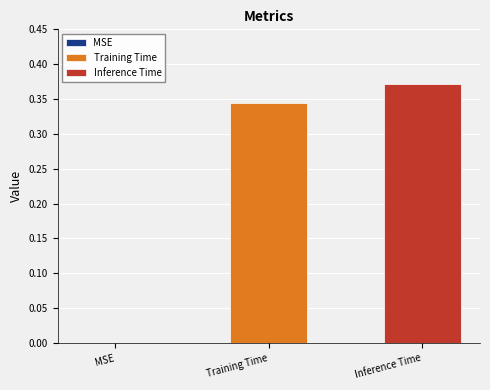

Rank the series by their maximum value, from lowest to highest.

Training Time, Inference Time